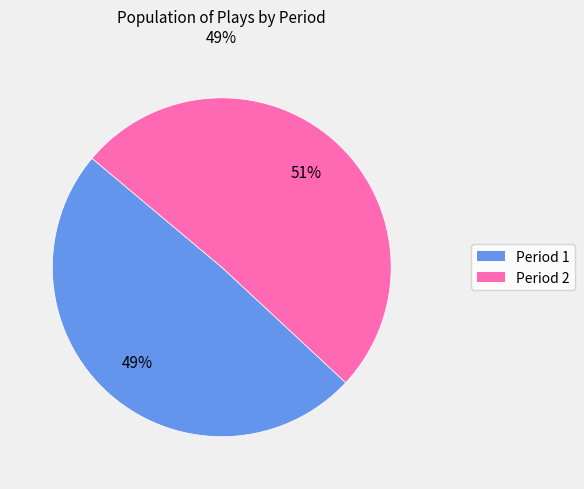

To the nearest percent, what is the difference between the largest and smallest slice percentages?

2%